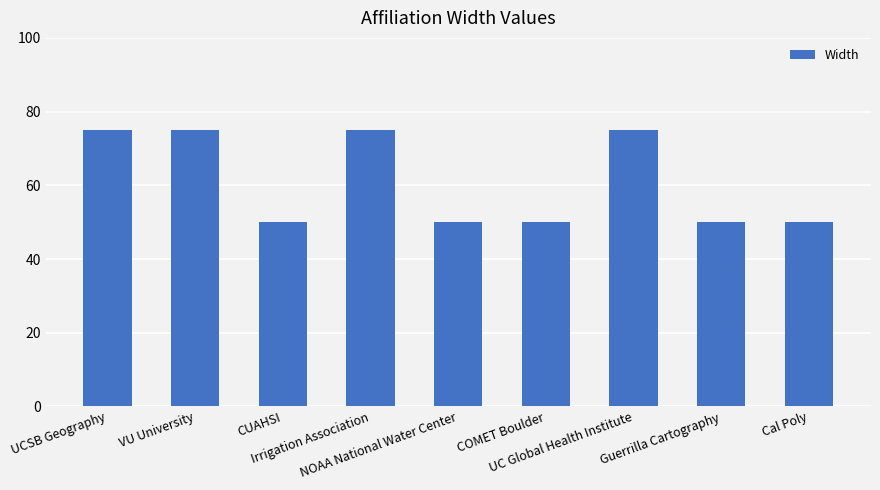

Reading right to left, extract all data points from this chart.

Cal Poly=50	Guerrilla Cartography=50	UC Global Health Institute=75	COMET Boulder=50	NOAA National Water Center=50	Irrigation Association=75	CUAHSI=50	VU University=75	UCSB Geography=75